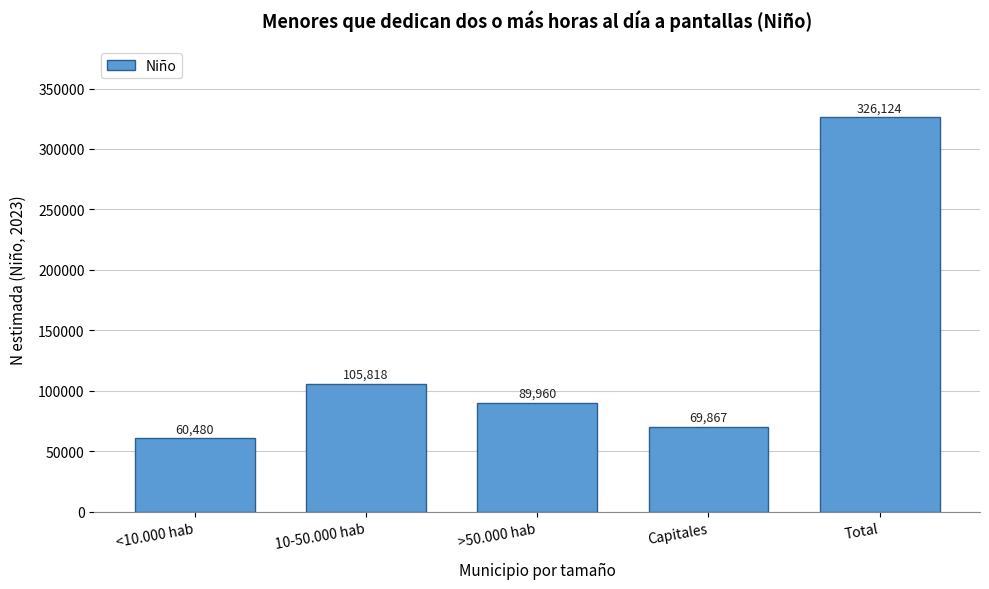

Reading right to left, list all the values displayed in this chart.

326124	69867	89960	105818	60480